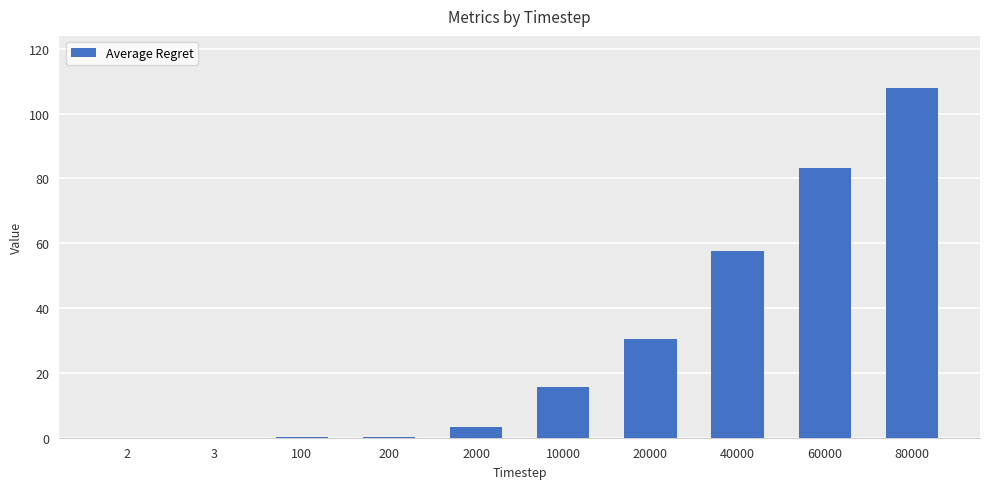

Where does the data first go above 15?

10000